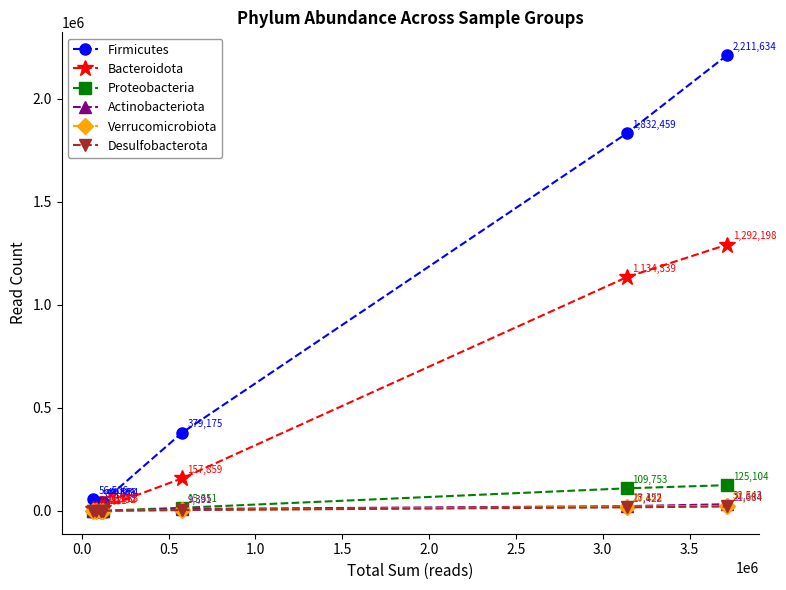

Which series ends up on top after the final intersection of Desulfobacterota and Verrucomicrobiota?

Verrucomicrobiota